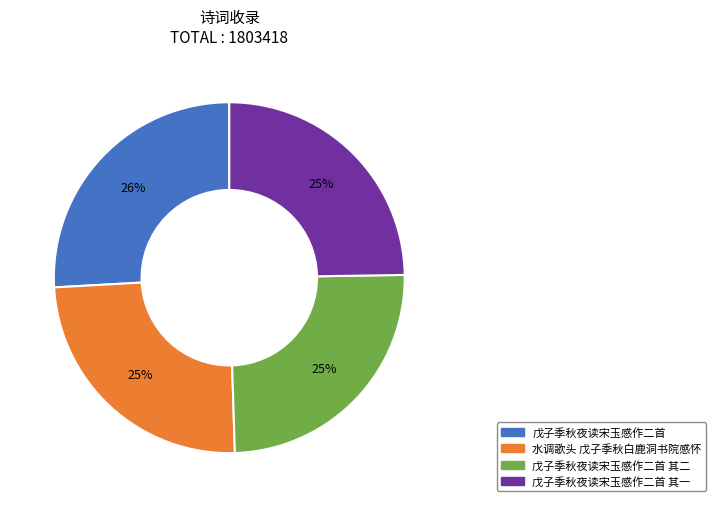

Does any single category account for the majority?

No